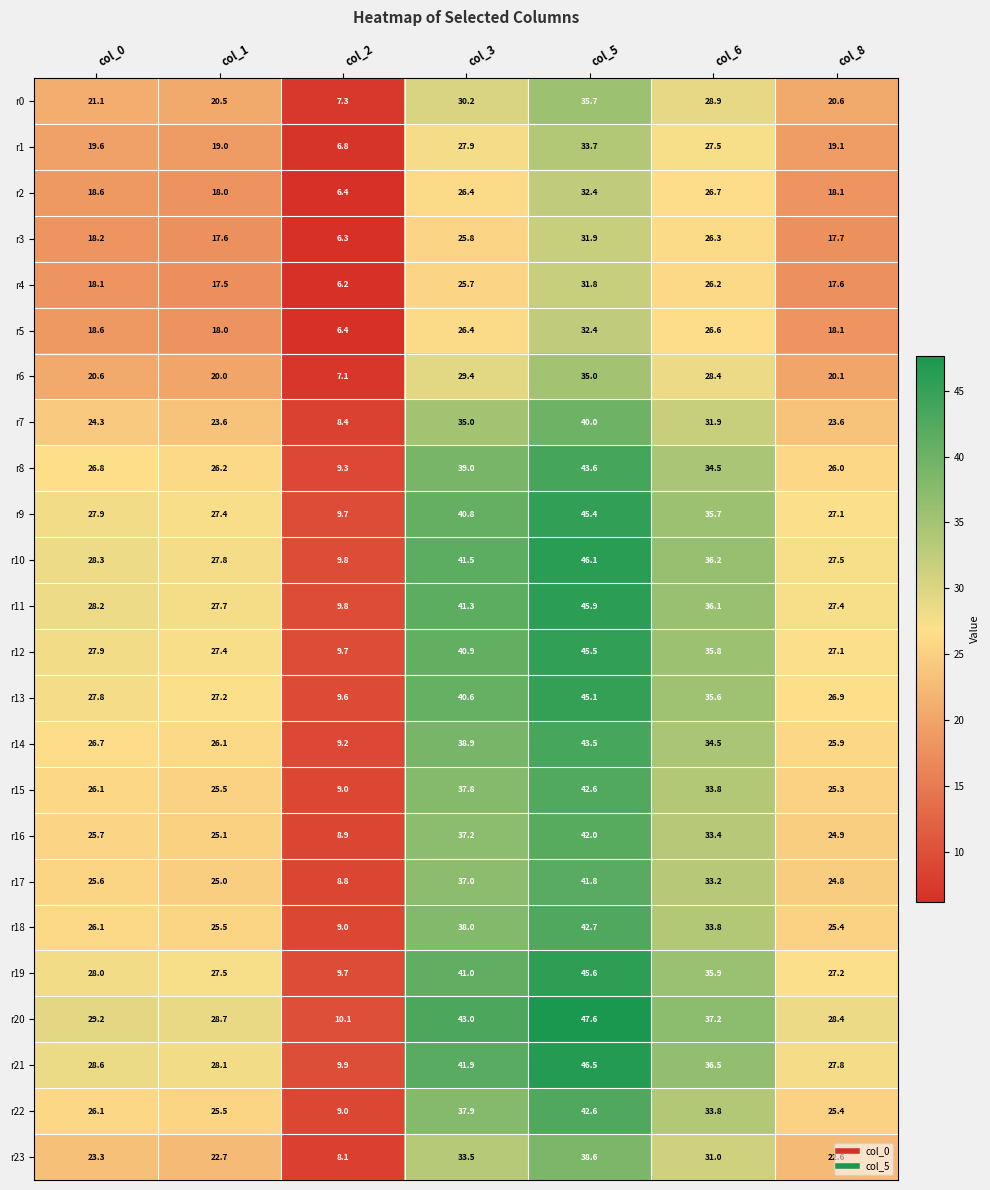

Rank the categories by r3 value from lowest to highest.

col_2, col_1, col_8, col_0, col_3, col_6, col_5